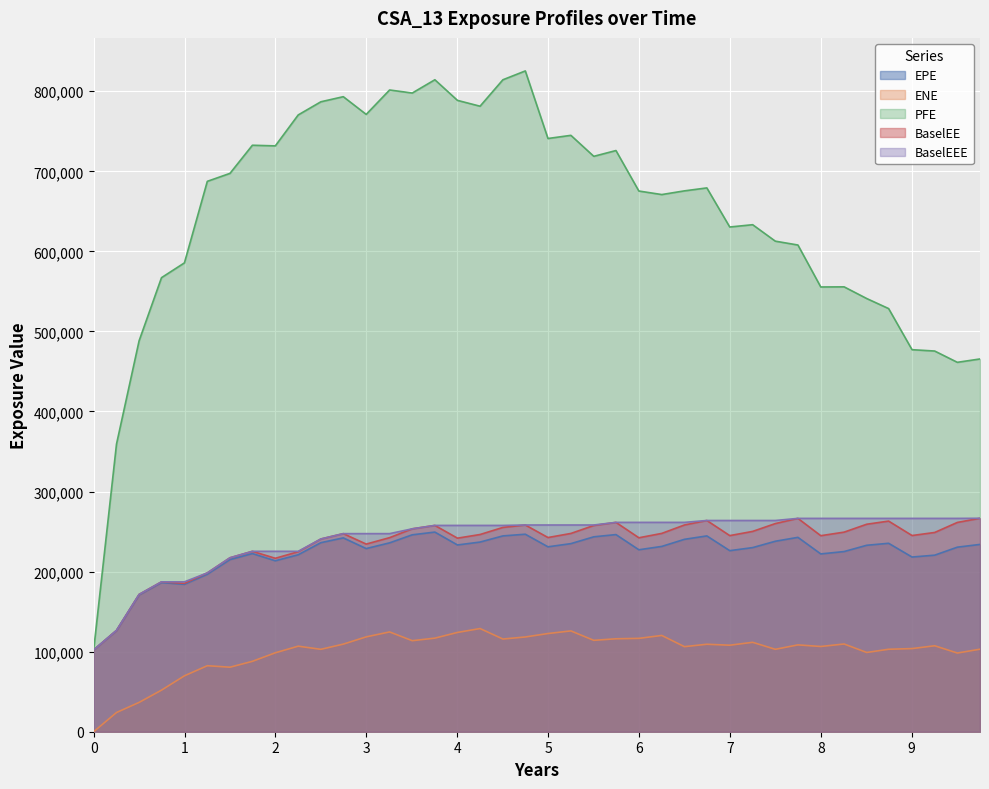

What is the maximum value for BaselEEE?

266605.0